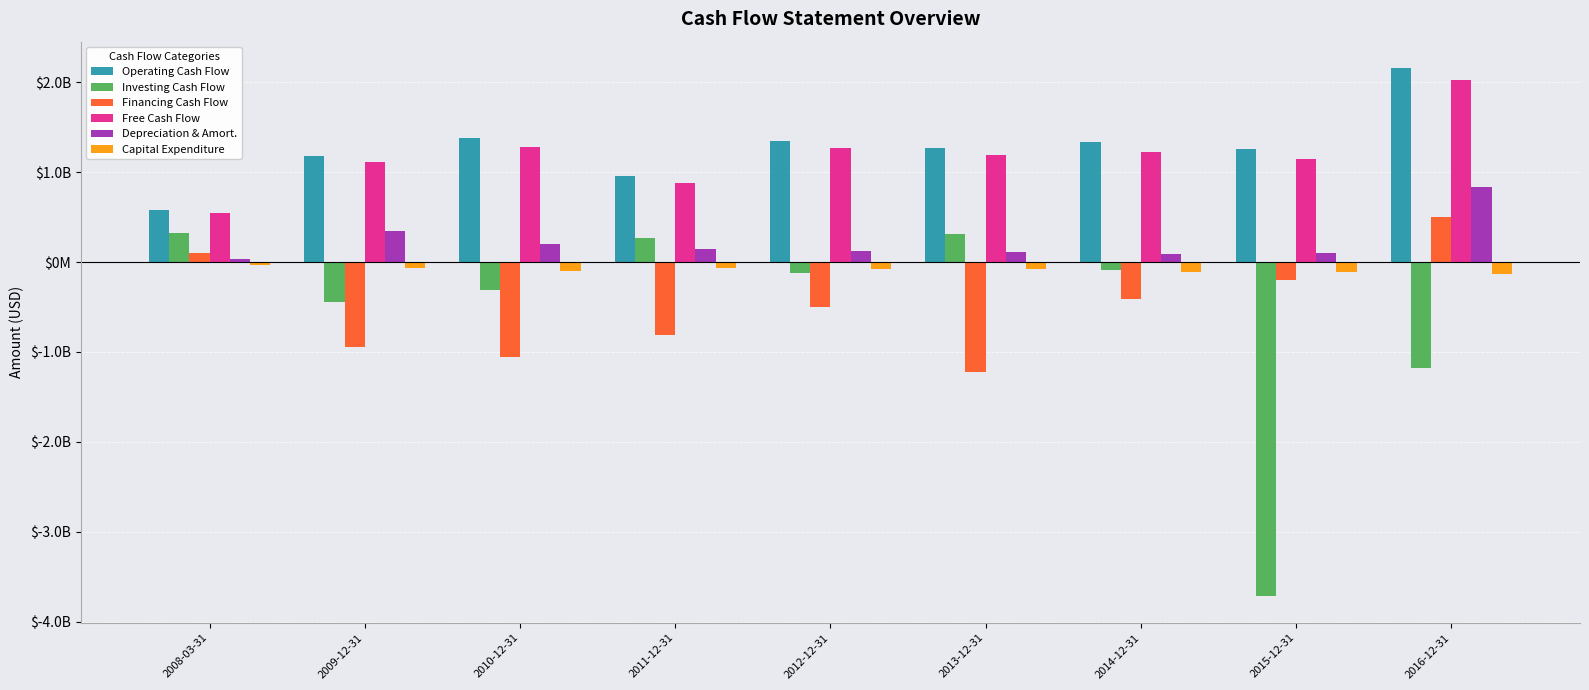

Is it true that Free Cash Flow equals 1853094522 at 2010-12-31?

False